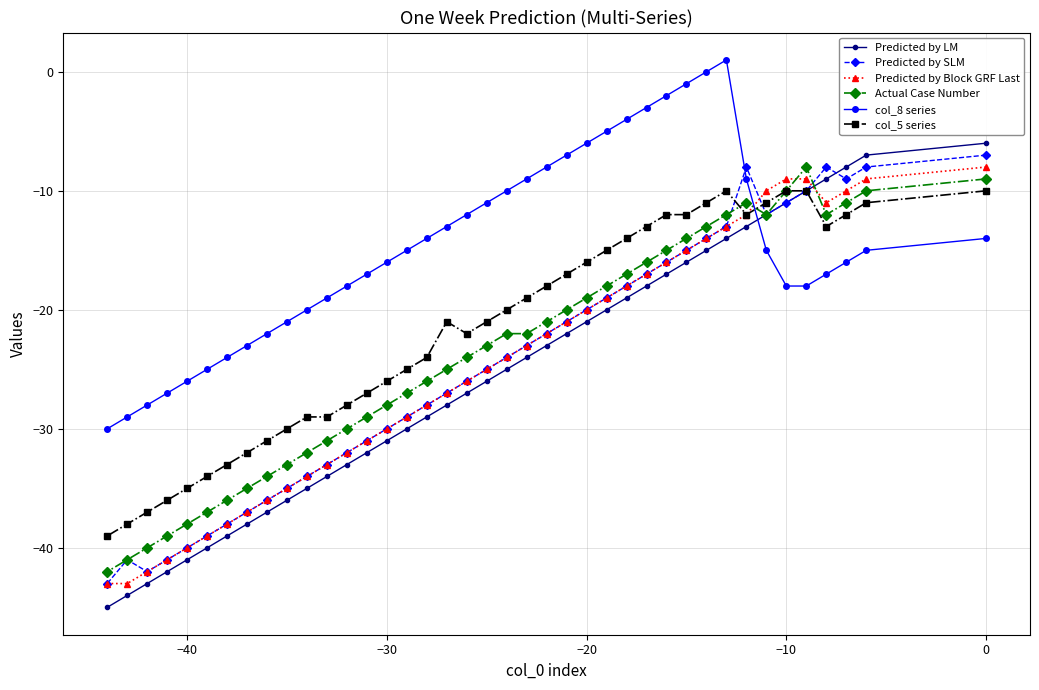

What are all the series names shown in the legend?

Predicted by LM, Predicted by SLM, Predicted by Block GRF Last, Actual Case Number, col_8 series, col_5 series